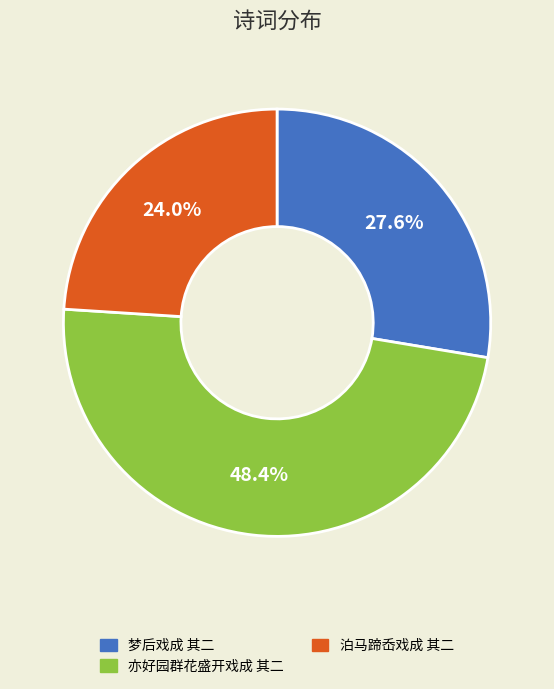

Count the number of slices in the pie.

3